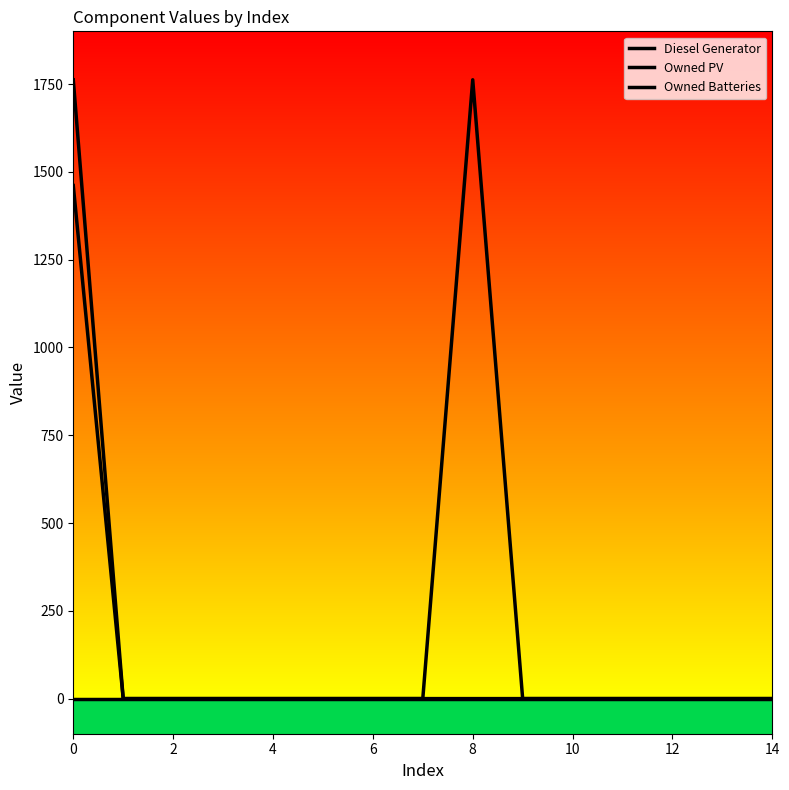

How many lines are shown in the chart?

3